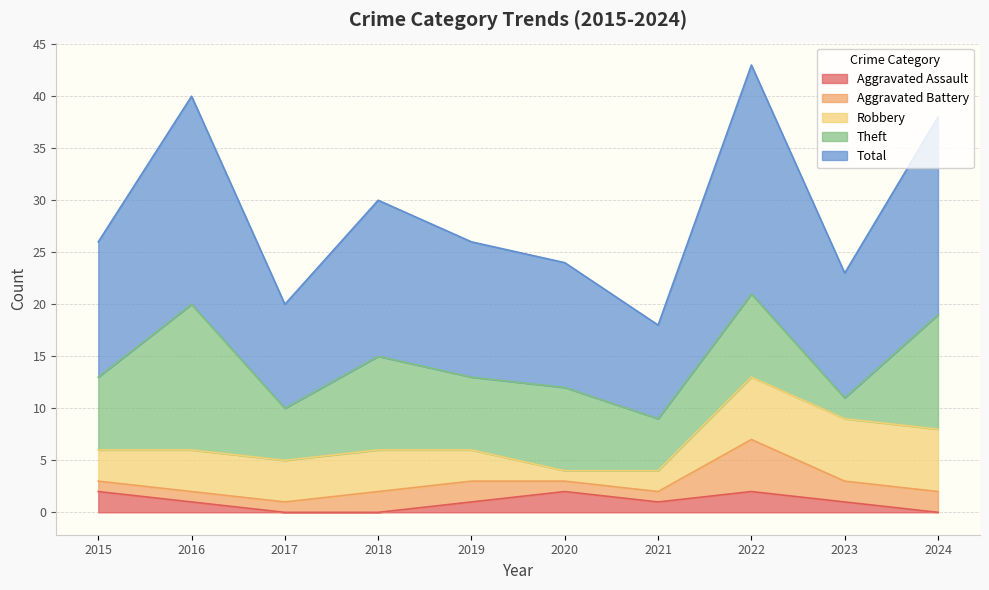

In Theft, how many points are lower than both neighbors (excluding endpoints)?

4